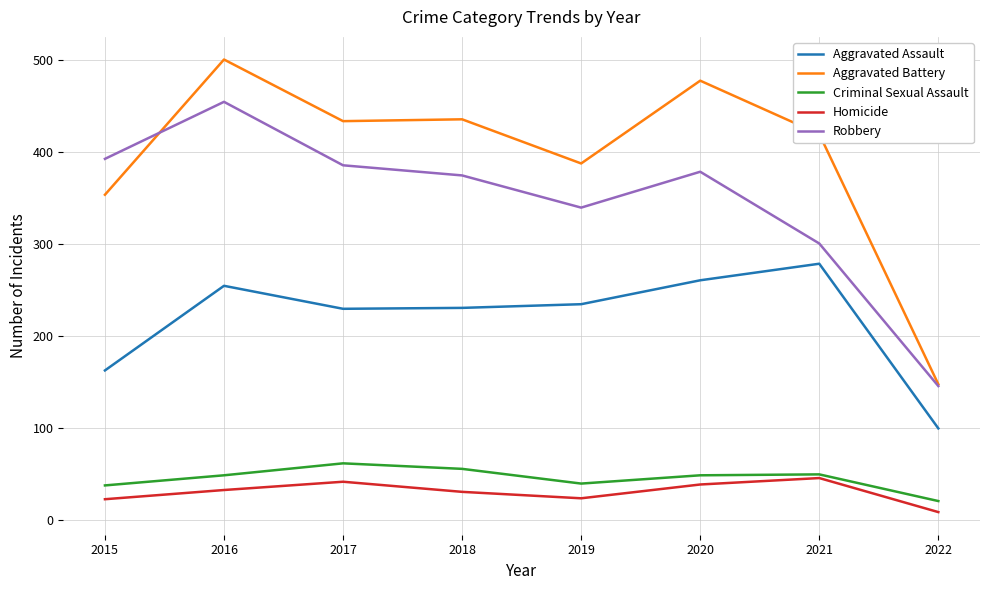

At which category does the chart reach its peak across all series?

2016